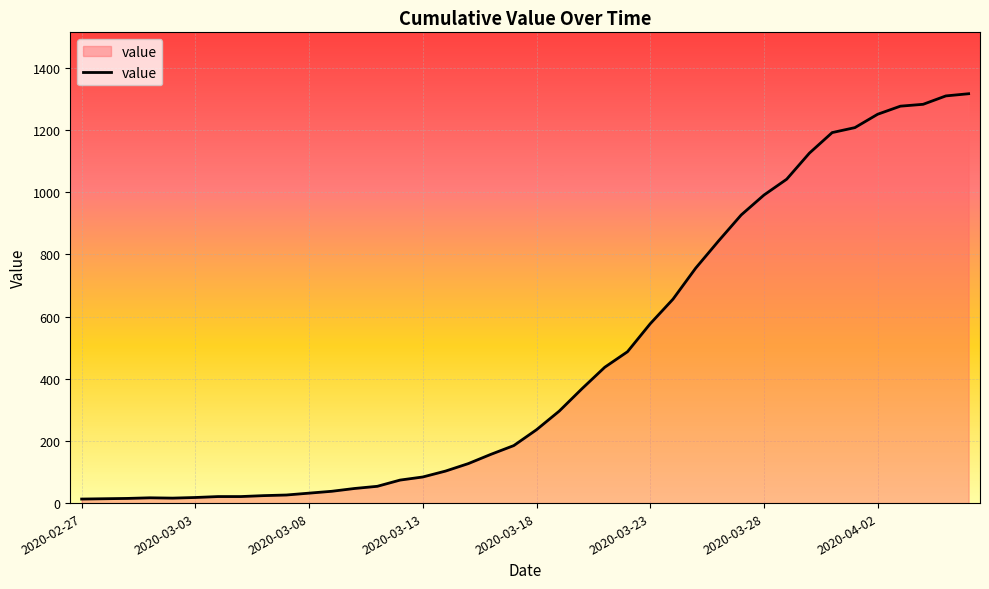

What is the greatest value displayed?

1317